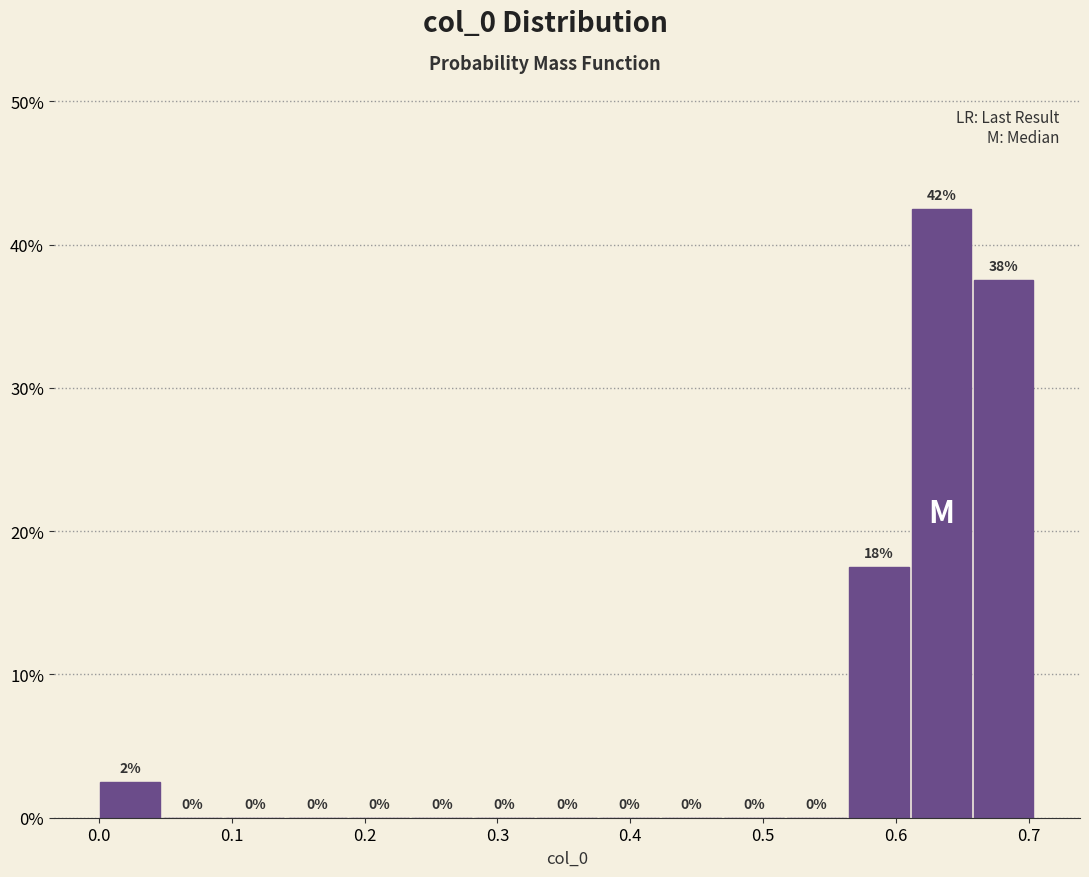

Which range on the x-axis has the tallest bar?

0.61 to 0.66